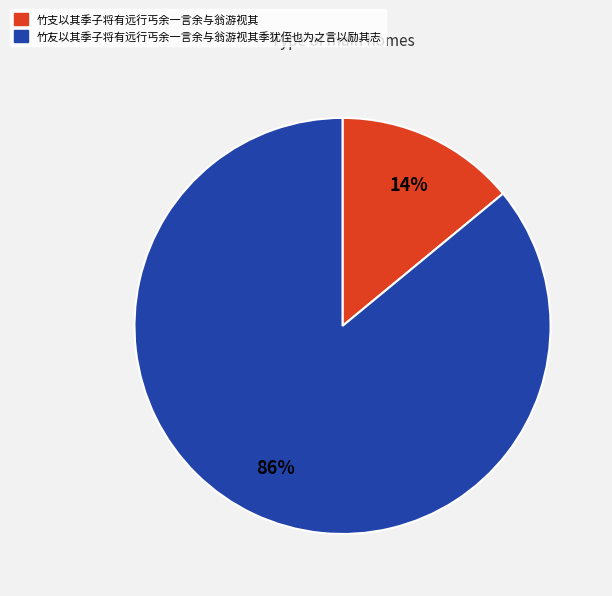

Is it true that 竹友以其季子将有远行丐余一言余与翁游视其季犹侄也为之言以励其志 is 86% of the pie?

True